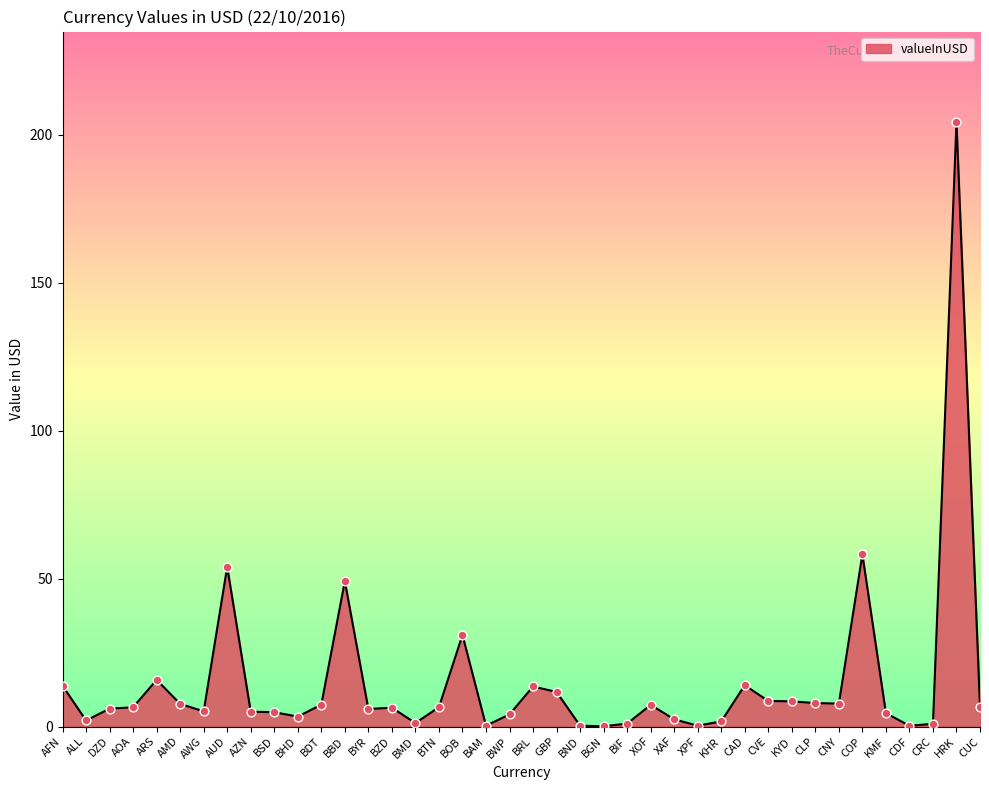

What is the ratio of the value at GBP to the value at BHD?

3.5